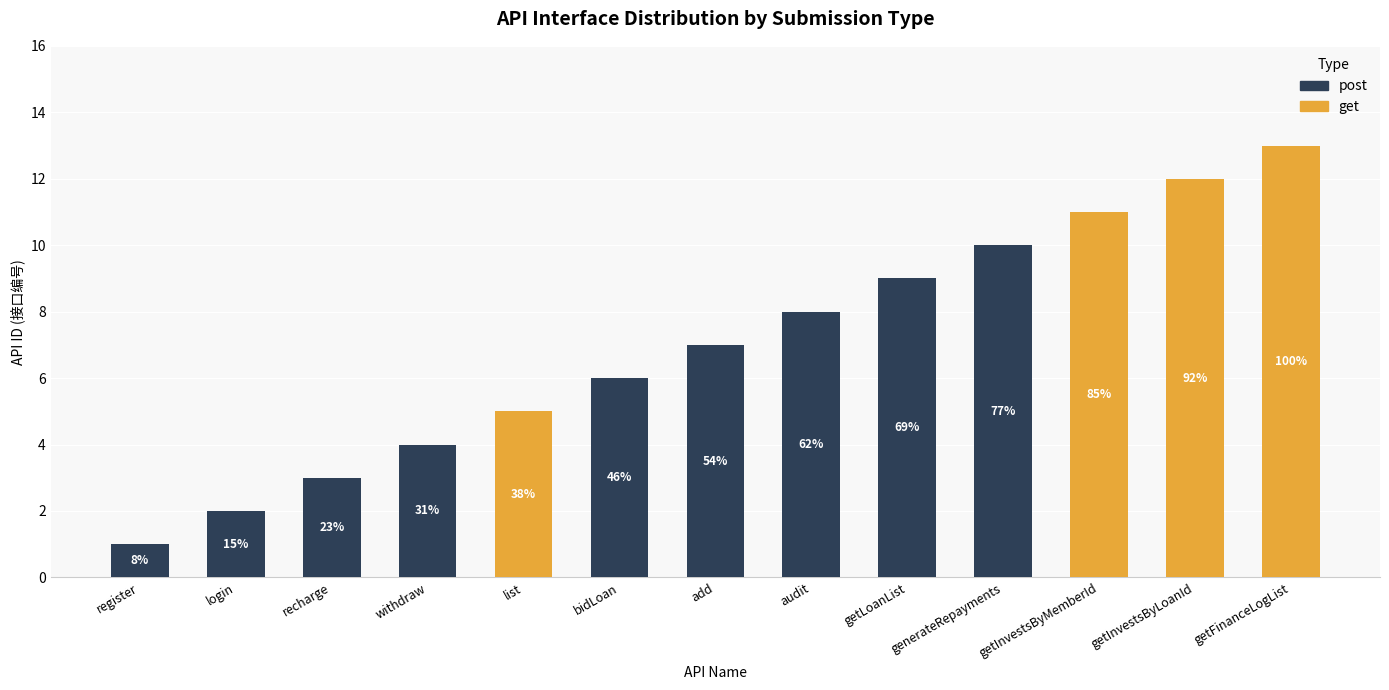

Rank the categories by post value from highest to lowest.

generateRepayments, getLoanList, audit, add, bidLoan, withdraw, recharge, login, register, list, getInvestsByMemberId, getInvestsByLoanId, getFinanceLogList